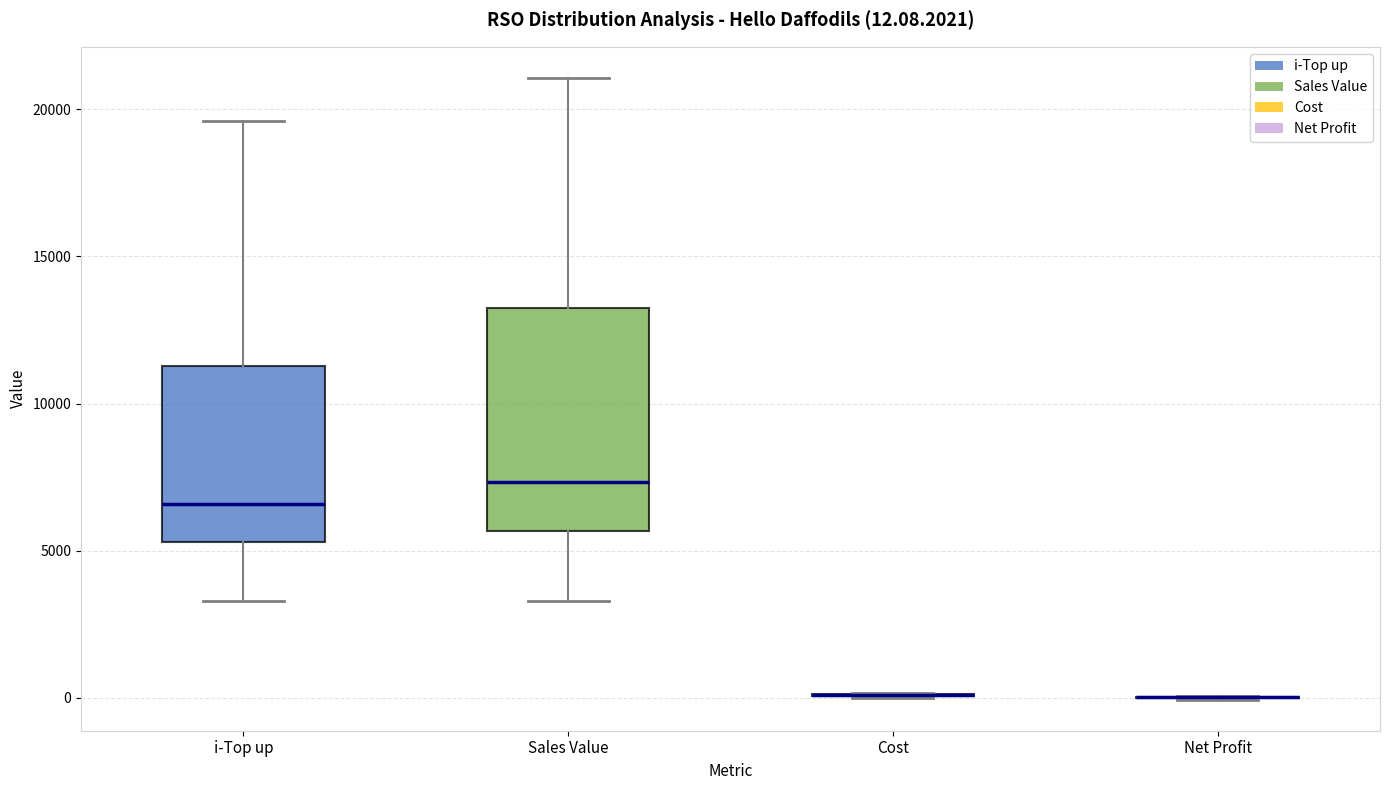

Which box is the tallest, from its lower edge to its upper edge?

Sales Value